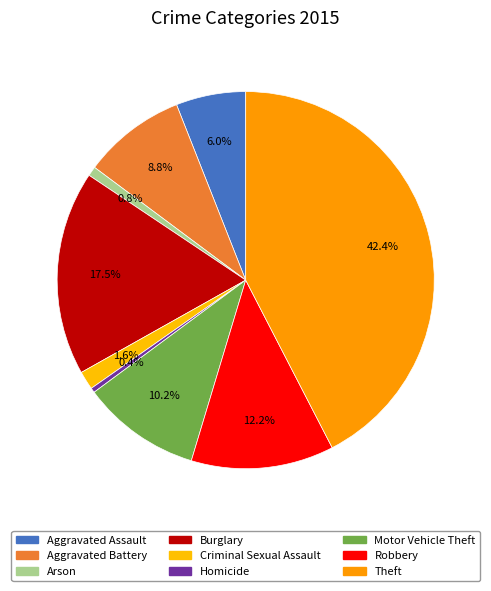

How many segments does this pie chart have?

9